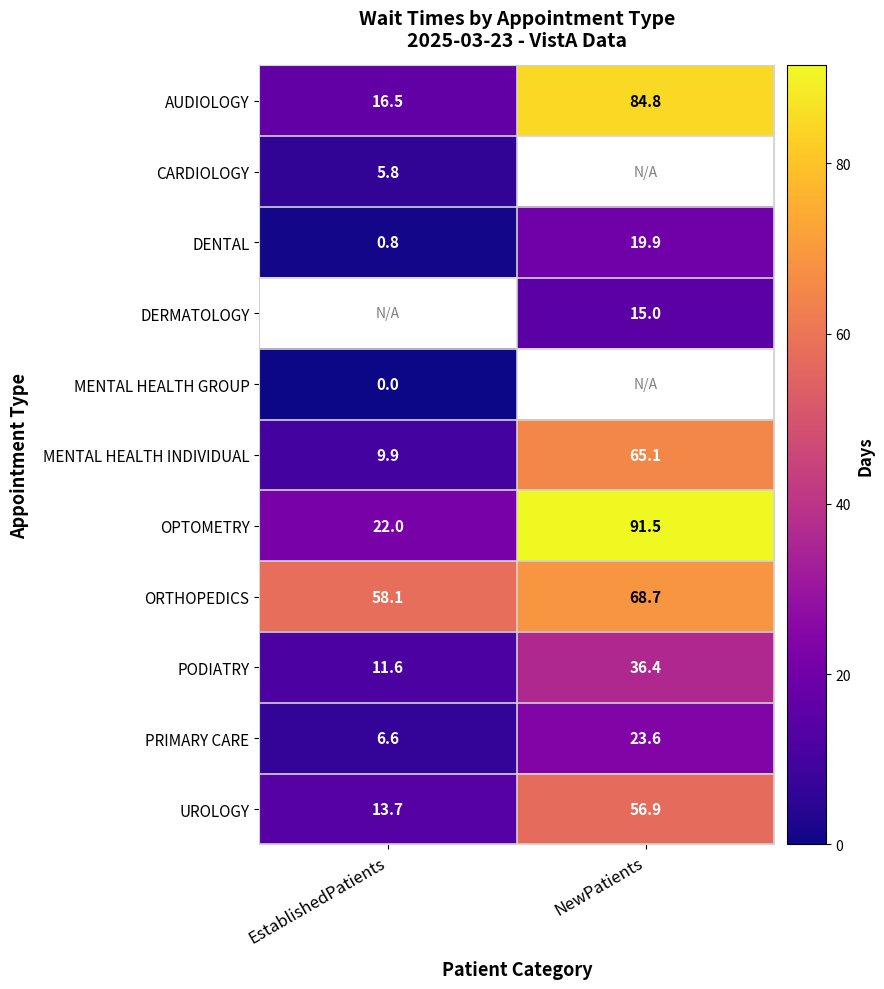

At which label is DENTAL closest to 10?

EstablishedPatients